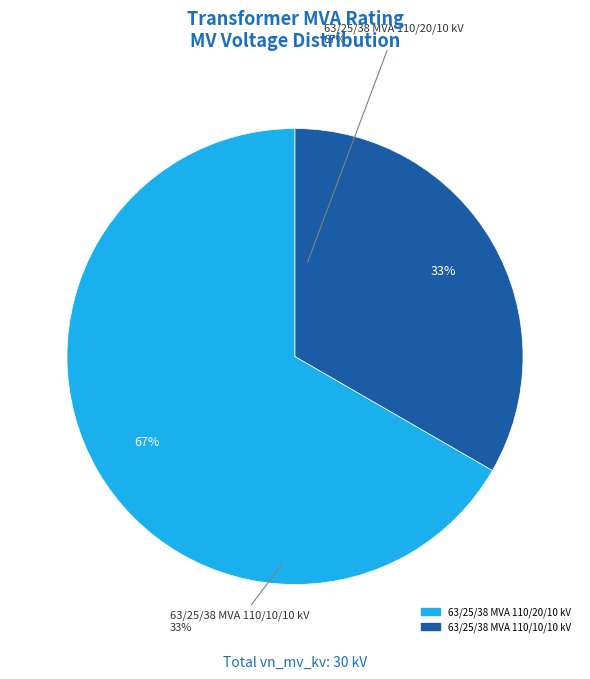

To the nearest percent, what portion does 63/25/38 MVA 110/10/10 kV represent?

33%